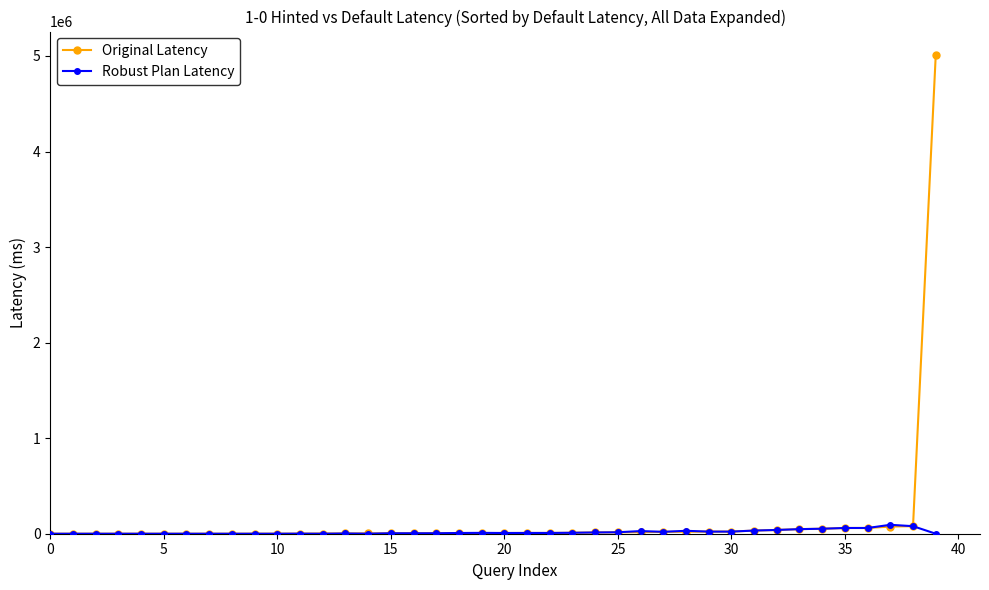

What are all the series names shown in the legend?

Original Latency, Robust Plan Latency